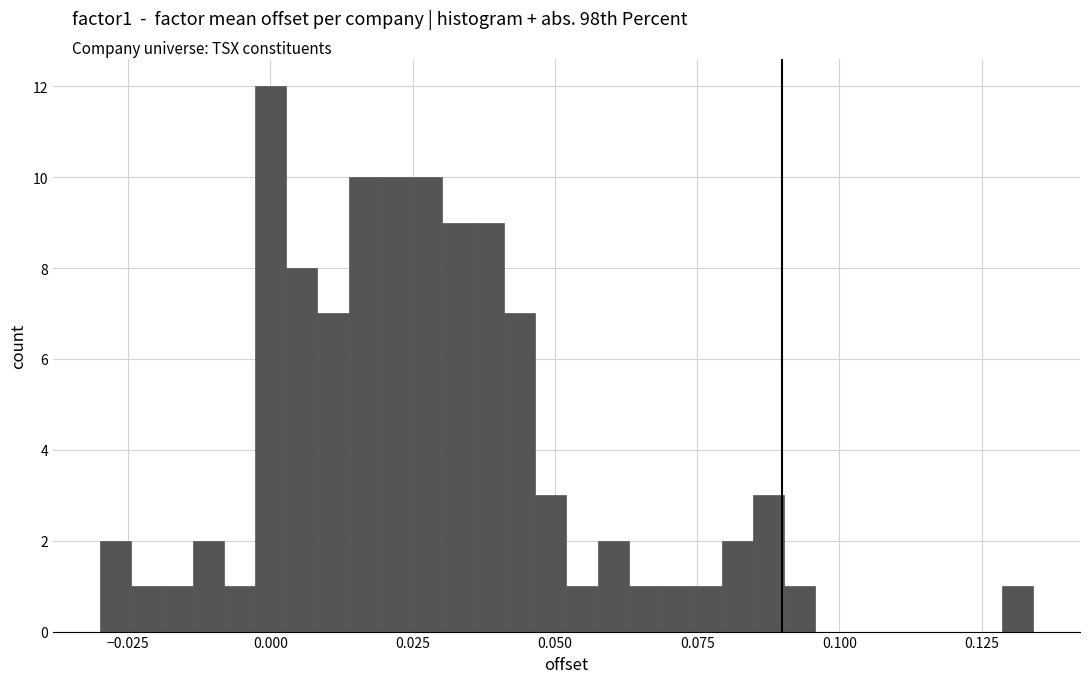

Around what value on the x-axis is the tallest bar? Give the approximate position of its centre, as read against the axis.

0.000